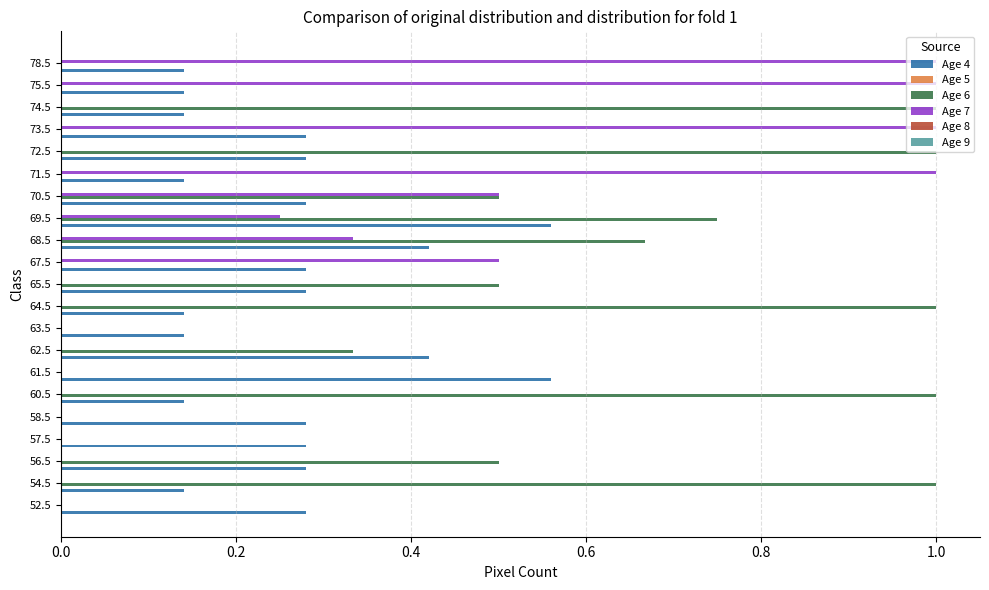

What is the sum of all Age 4 values?

5.6